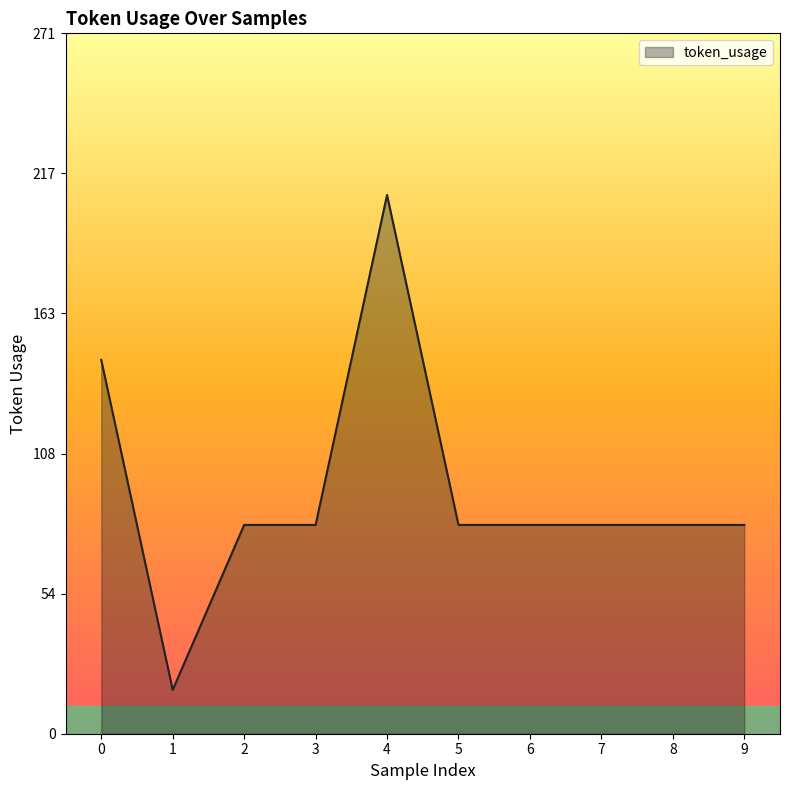

What is the ratio of the value at 2 to the value at 9?

1.0